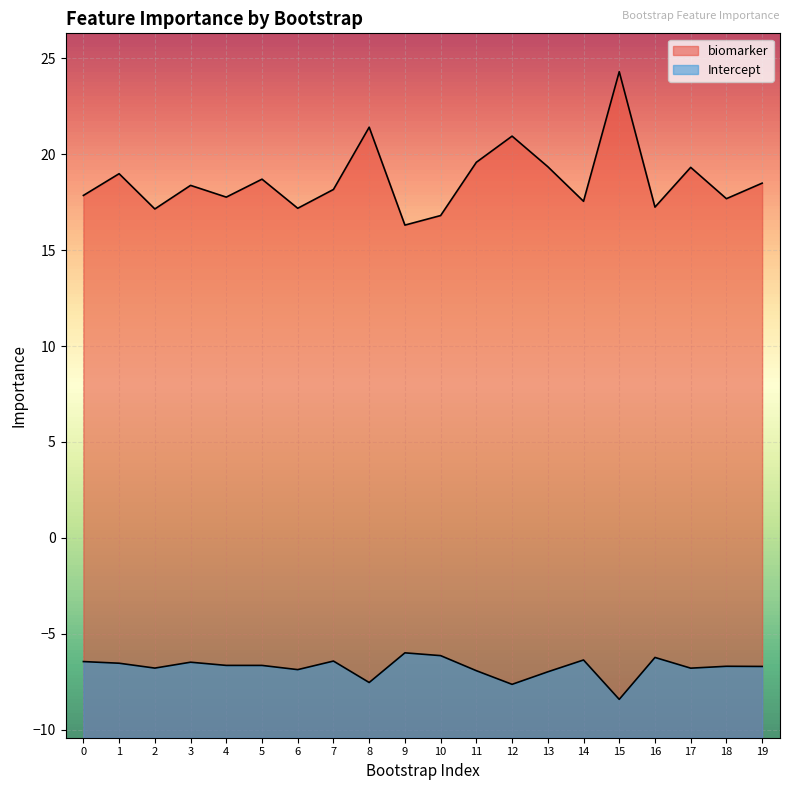

Reading right to left, what are all the values shown in this chart?

biomarker: 18.5	17.7	19.3	17.2	24.3	17.5	19.4	20.9	19.6	16.8	16.3	21.4	18.2	17.2	18.7	17.8	18.4	17.1	19.0	17.9
Intercept: -6.7	-6.7	-6.8	-6.2	-8.4	-6.4	-7.0	-7.6	-6.9	-6.1	-6.0	-7.5	-6.4	-6.9	-6.7	-6.7	-6.5	-6.8	-6.5	-6.5